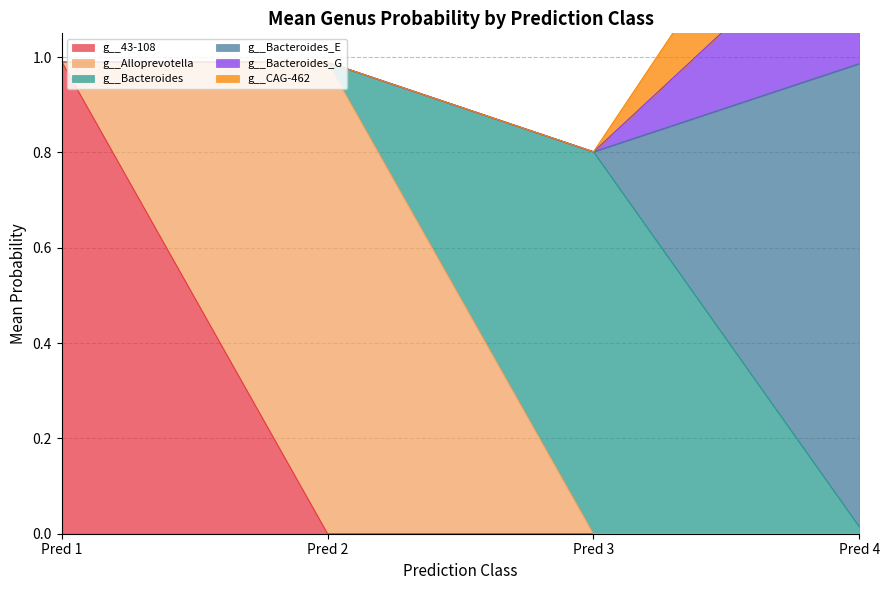

At which category is the sum across all series the highest?

4